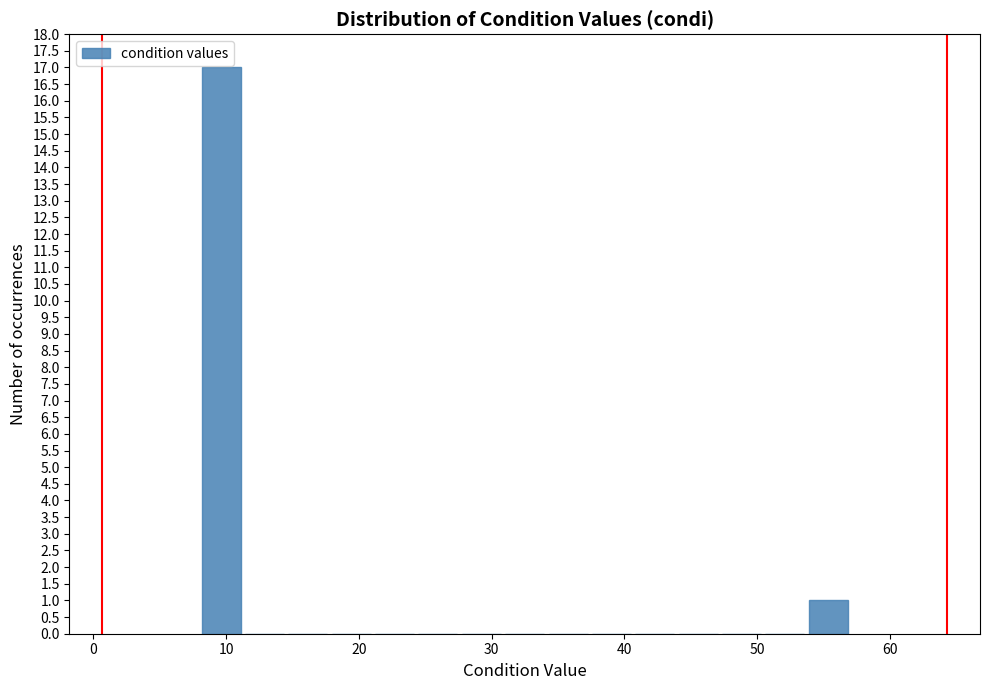

Read against the x-axis, roughly where is the centre of the tallest bar?

10